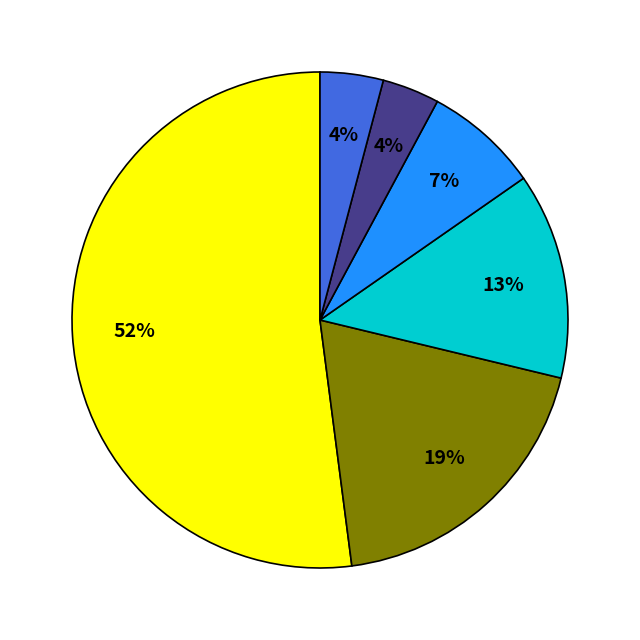

Does any single category account for the majority?

Yes